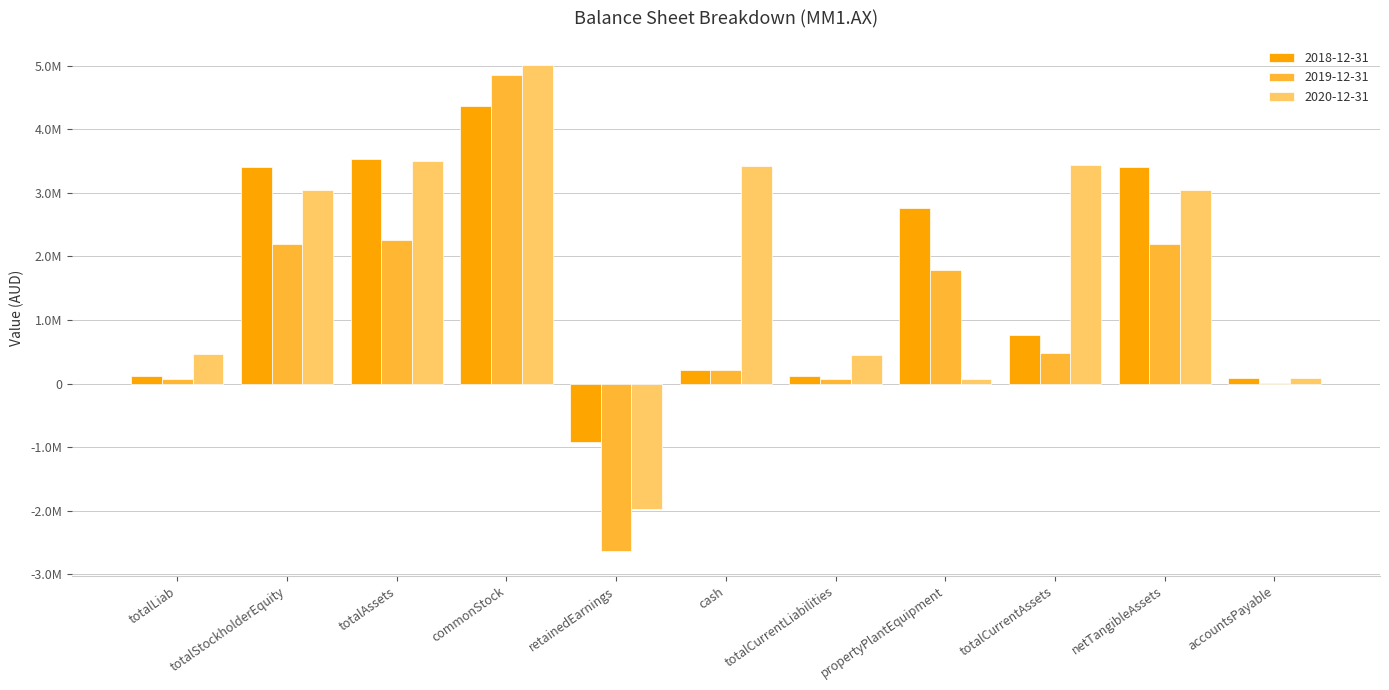

What are all the series names shown in the legend?

2018-12-31, 2019-12-31, 2020-12-31